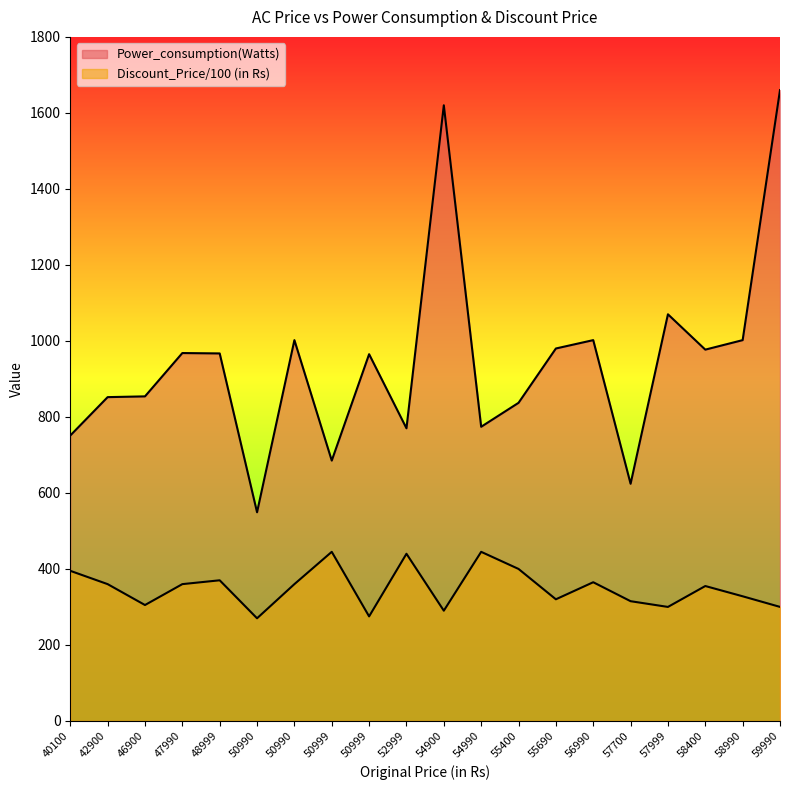

Which series has the widest spread of values?

Power_consumption(Watts)